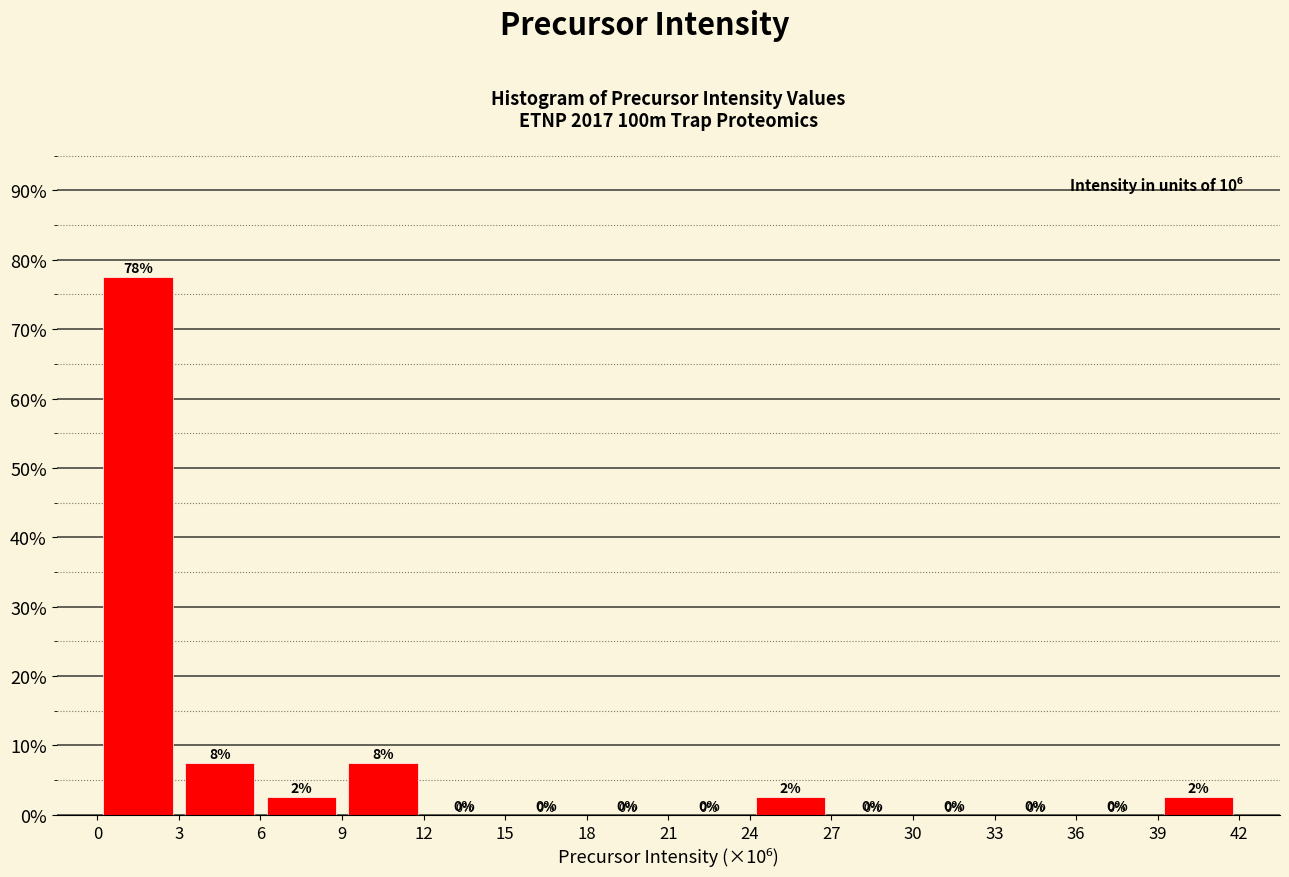

Which range on the x-axis has the tallest bar?

0 to 3